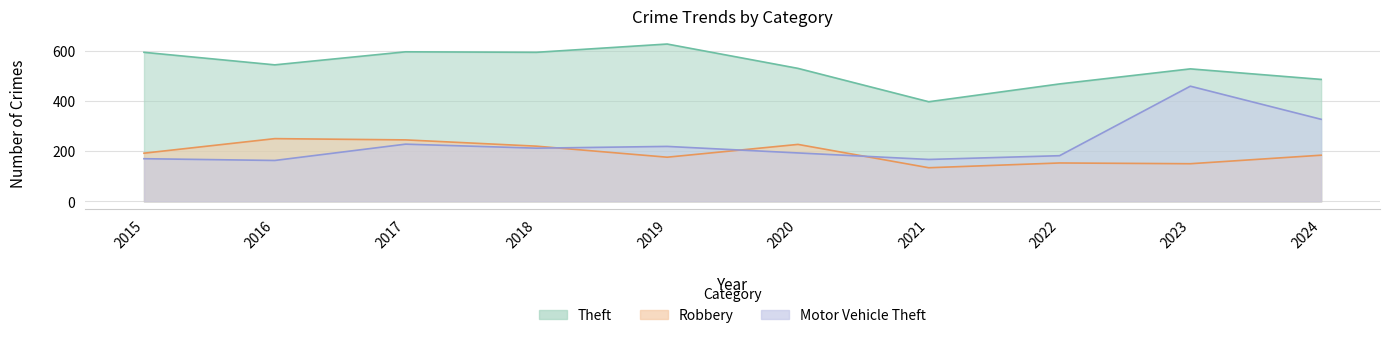

What is the total value across all series at 2022?

803